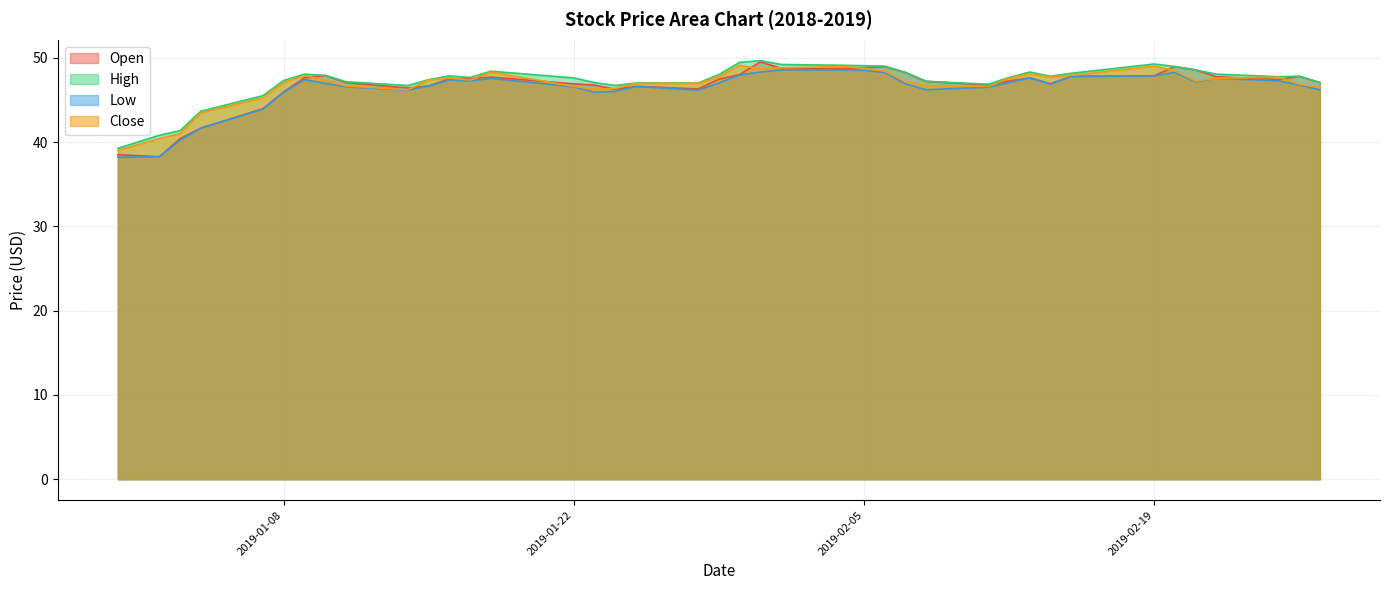

True or false: High and Close cross at least once.

False